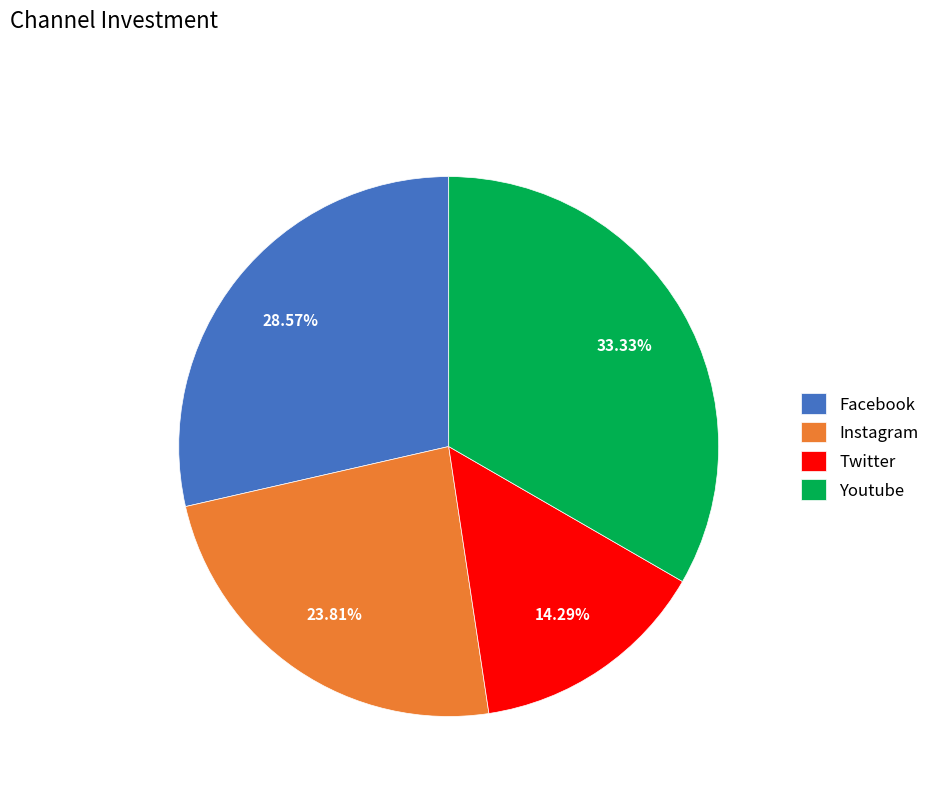

Is Instagram the majority of the pie?

No